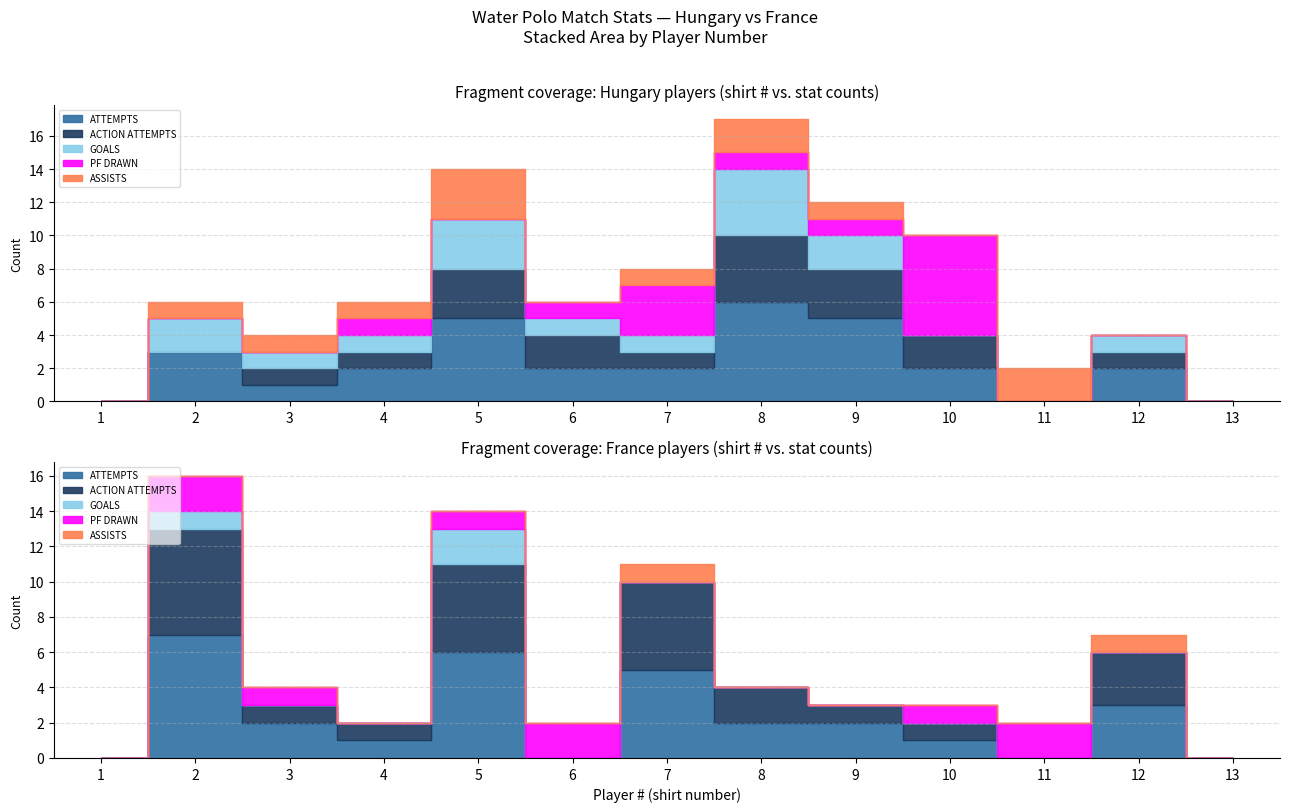

Which series has the largest total across all categories?

ATTEMPTS